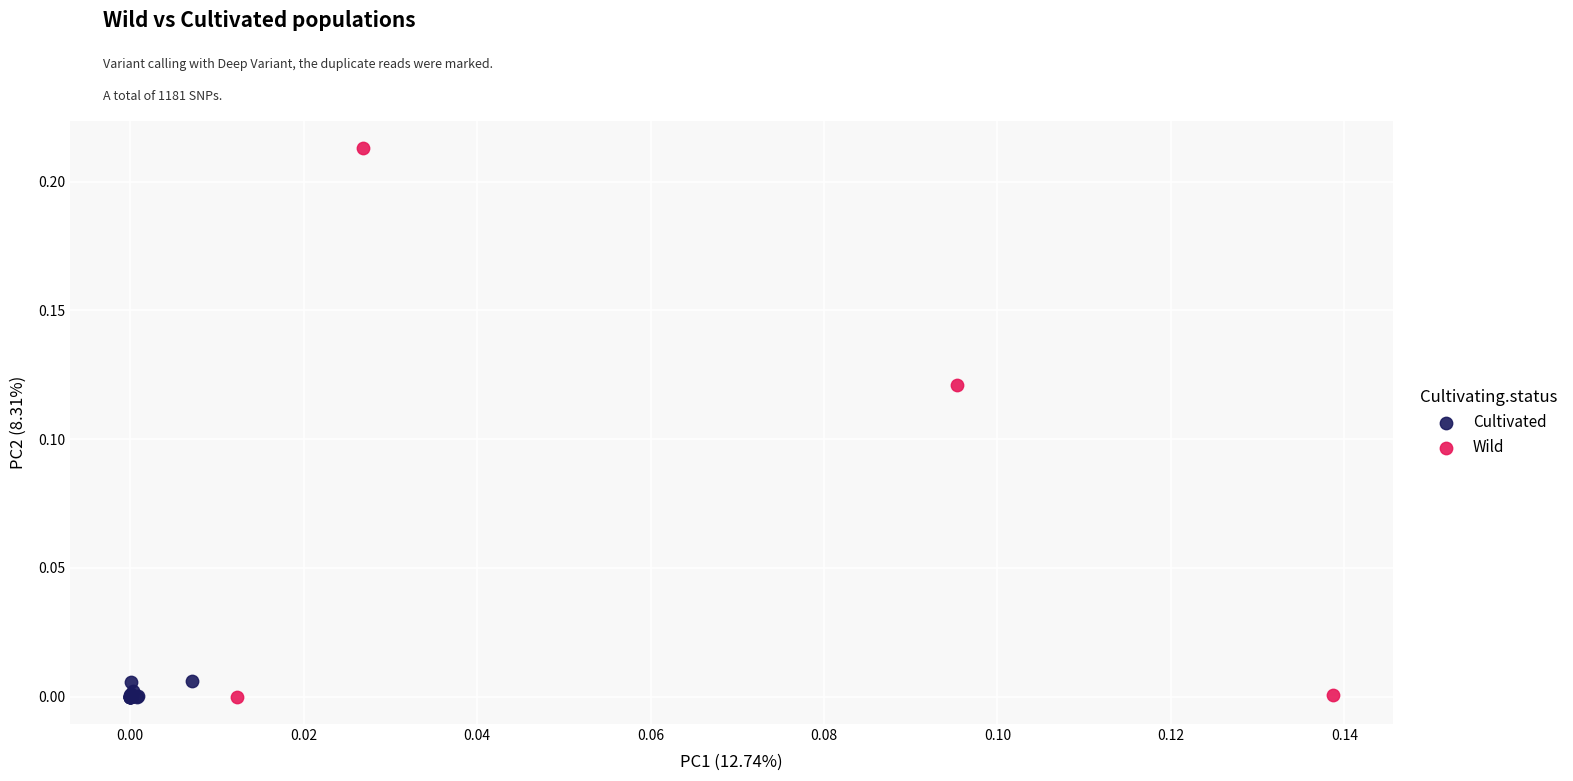

Which series reaches the maximum Y coordinate?

Wild